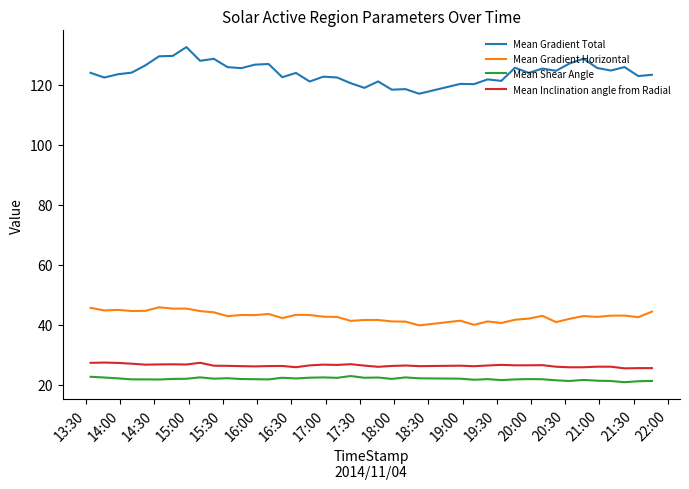

What is the minimum value shown in the chart?

20.9